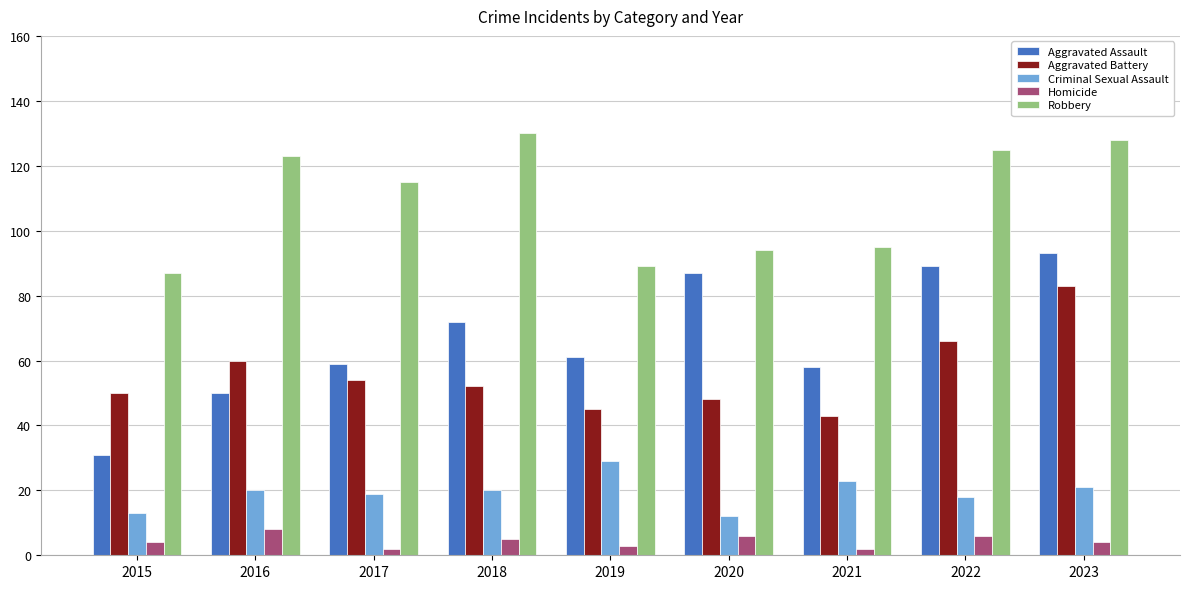

Reading left to right, transcribe all the data shown in this chart.

Aggravated Assault: 2015=31	2016=50	2017=59	2018=72	2019=61	2020=87	2021=58	2022=89	2023=93
Aggravated Battery: 2015=50	2016=60	2017=54	2018=52	2019=45	2020=48	2021=43	2022=66	2023=83
Criminal Sexual Assault: 2015=13	2016=20	2017=19	2018=20	2019=29	2020=12	2021=23	2022=18	2023=21
Homicide: 2015=4	2016=8	2017=2	2018=5	2019=3	2020=6	2021=2	2022=6	2023=4
Robbery: 2015=87	2016=123	2017=115	2018=130	2019=89	2020=94	2021=95	2022=125	2023=128